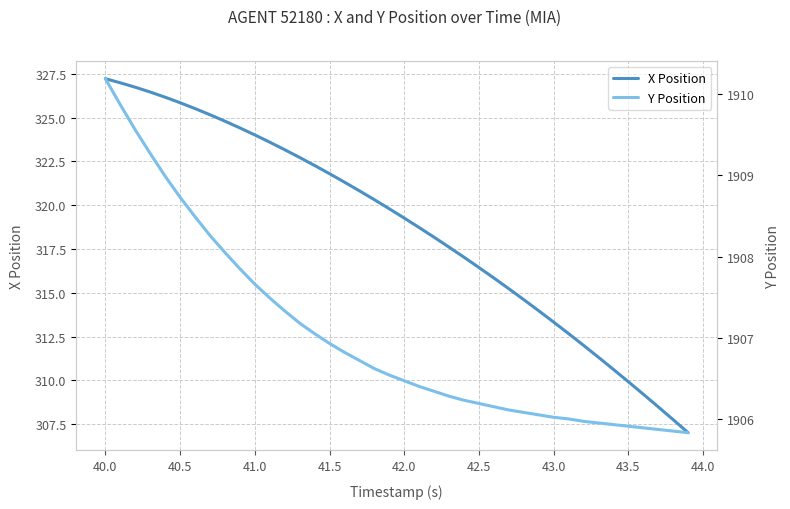

True or false: Y Position has more than 1 points higher than both neighbors.

False